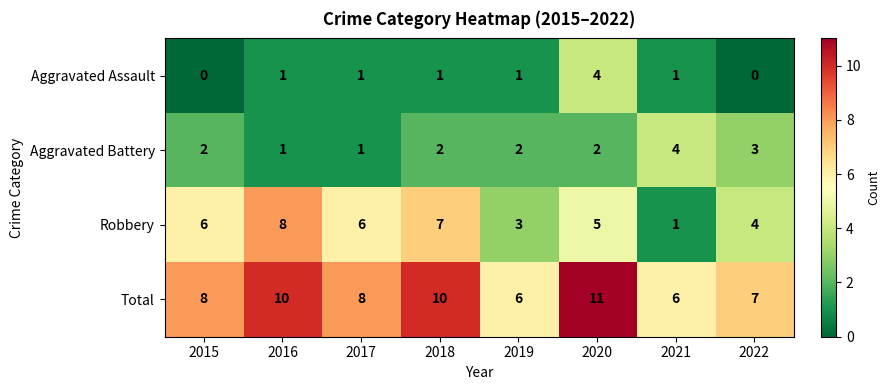

At how many categories does at least one series exceed 2?

8